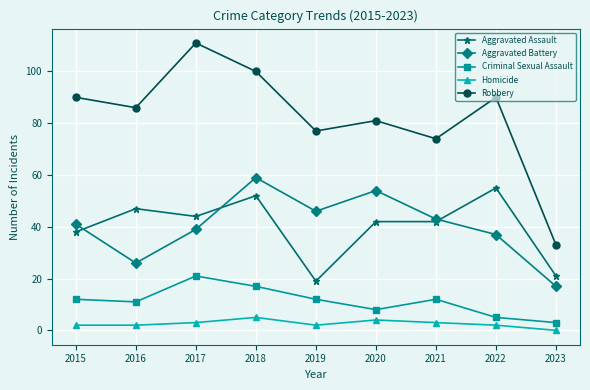

At which category is the sum across all series the highest?

2018